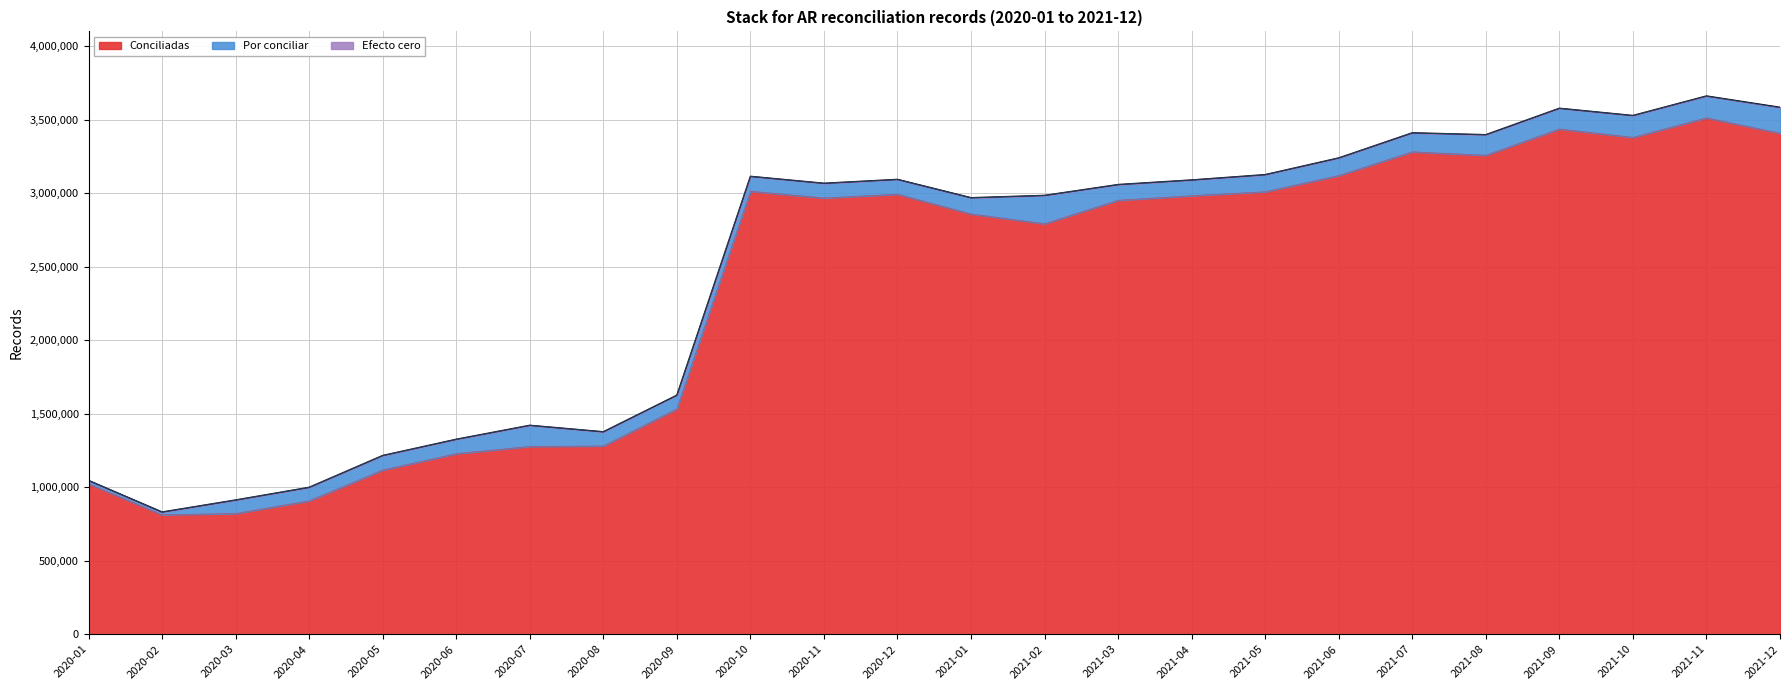

Reading right to left, list all the values displayed in this chart.

Conciliadas: 3407796	3512211	3379161	3436553	3257366	3280949	3119545	3009415	2982624	2951428	2791875	2858291	2992758	2967343	3013074	1532621	1280279	1277295	1228071	1116837	907391	820936	812622	1023426
Por conciliar: 173780	147233	148162	140403	140033	129067	119539	116024	106745	106732	192524	110286	100097	99485	100937	93057	96492	143498	97278	98447	91588	91869	18500	22268
Efecto cero: 1948	1116	490	52	6	0	196	232	69	108	61	56	430	82	70	48	46	54	452	186	24	26	2	66